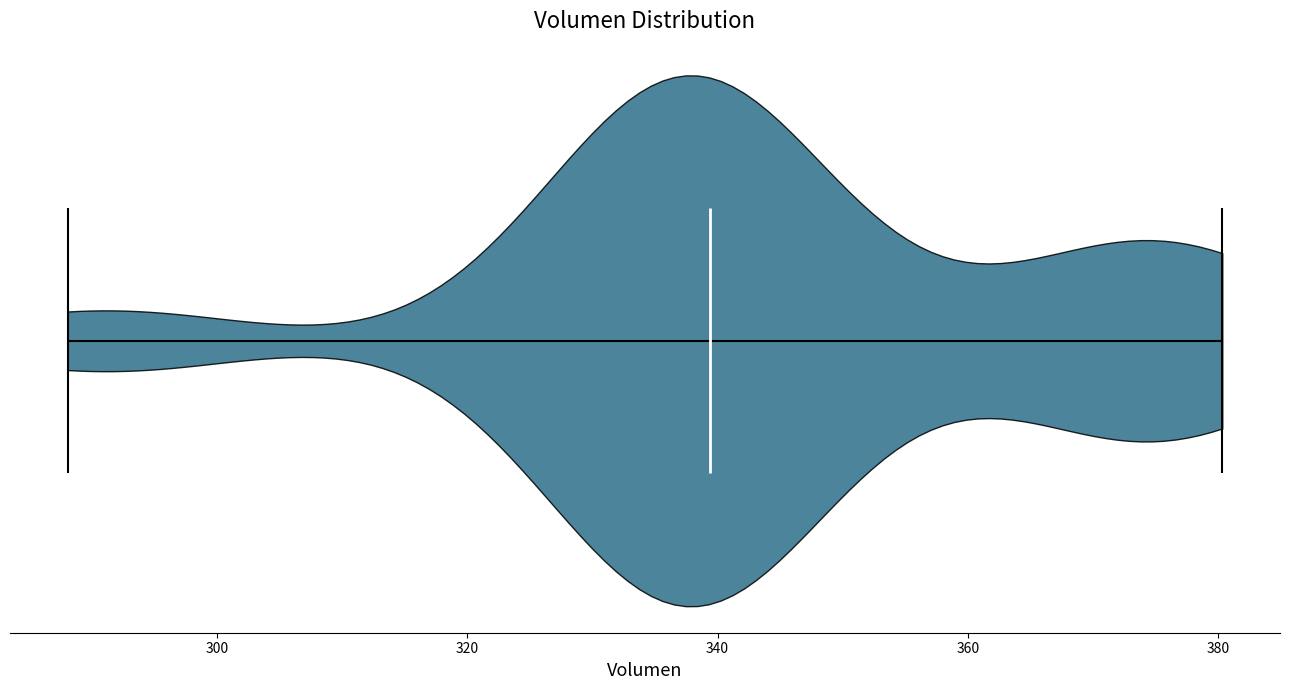

Read this violin plot against the x-axis: where its median line is, and the lowest and highest points the violin reaches. The values are not printed on the chart, so give them approximately, as read against the axis.

median line 340, lowest point 288, highest point 380